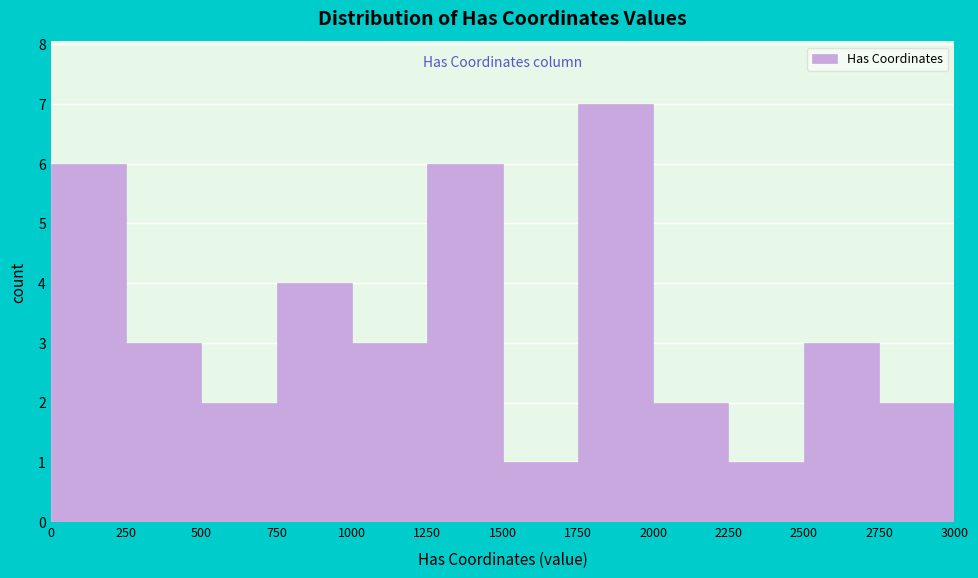

Reading left to right, transcribe this chart: for each bar, give the range it covers on the x-axis and its height. The values are not printed on the chart, so give them approximately, as read against the axis.

0 to 250: 6
250 to 500: 3
500 to 750: 2
750 to 1000: 4
1000 to 1250: 3
1250 to 1500: 6
1500 to 1750: 1
1750 to 2000: 7
2000 to 2250: 2
2250 to 2500: 1
2500 to 2750: 3
2750 to 3000: 2